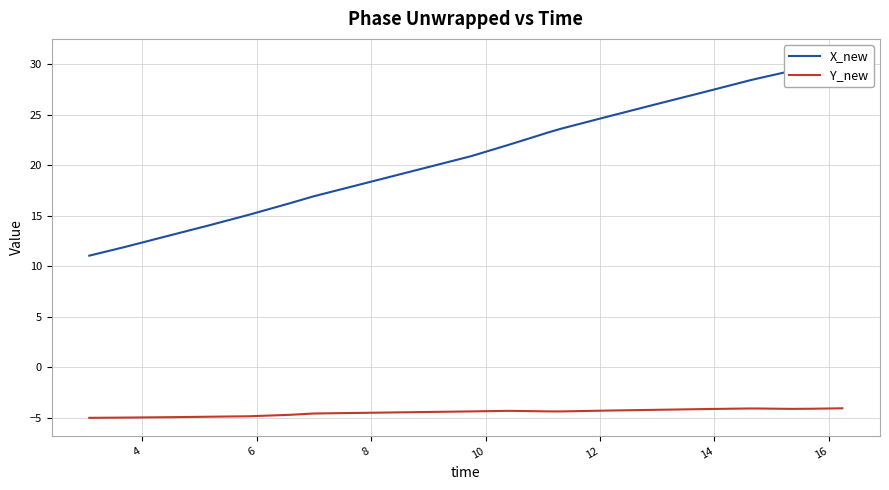

What is the minimum value for Y_new?

-5.0